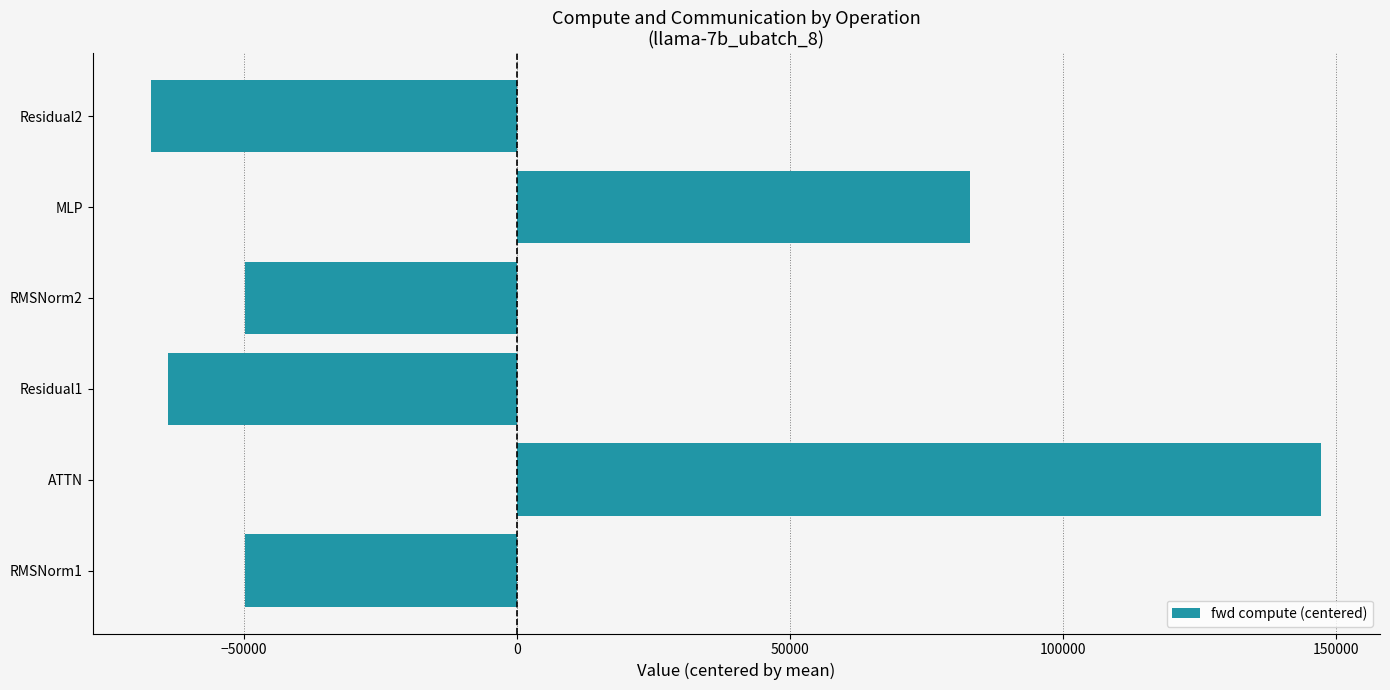

Are the bars grouped side by side (vs. stacked)?

No